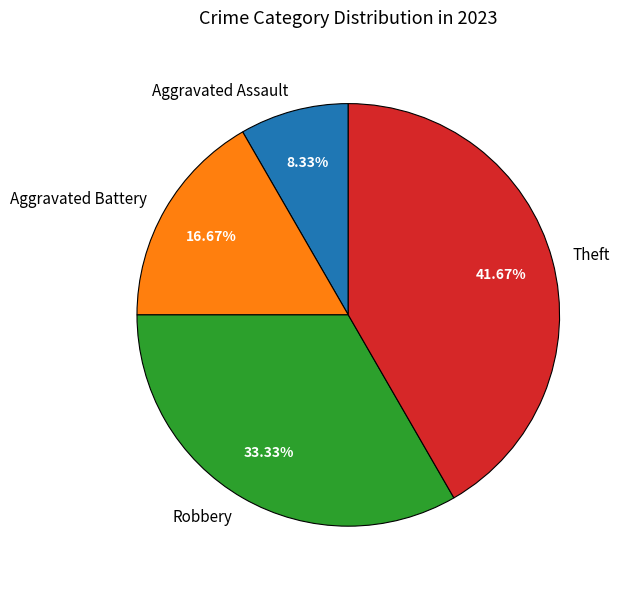

Is there any slice that represents more than half of the pie?

No